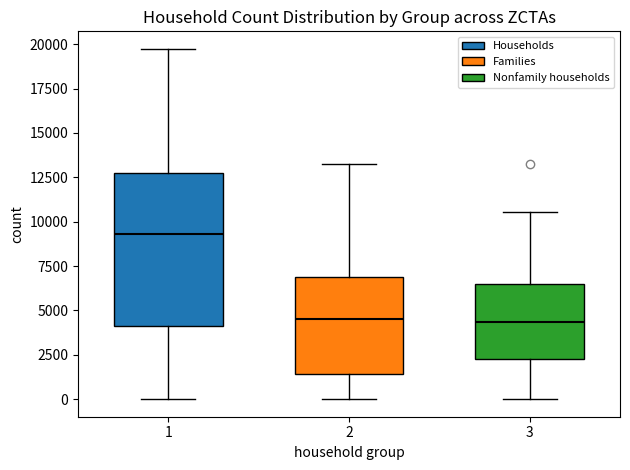

Where does the median line of the box at x = 1 sit on the y-axis? The values are not printed on the chart, so give them approximately, as read against the axis.

9500